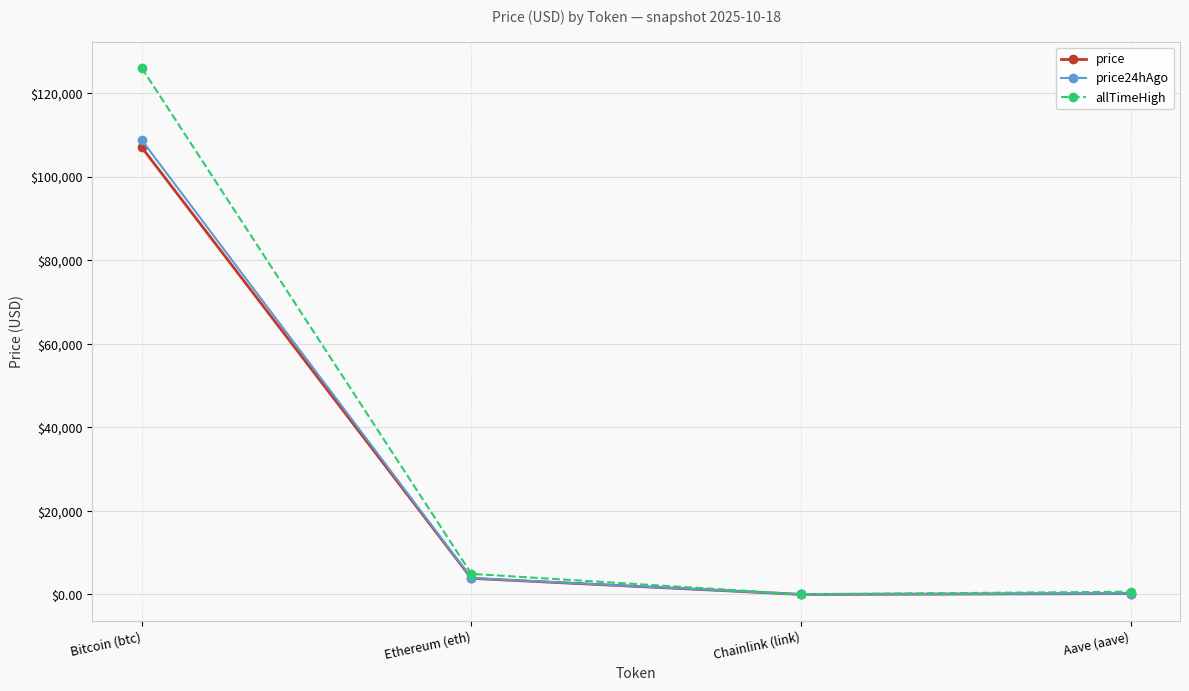

At which category does price24hAgo reach its first local valley?

Chainlink (link)